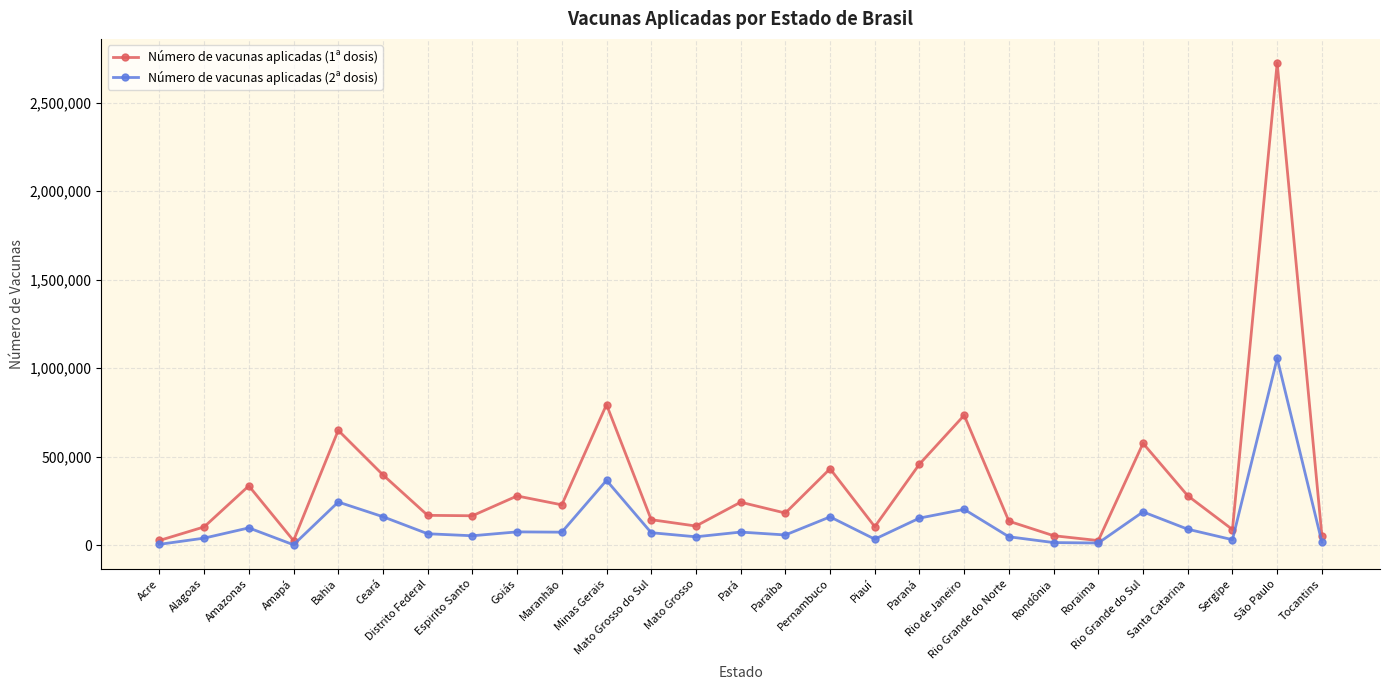

What position from the right is Maranhão?

18